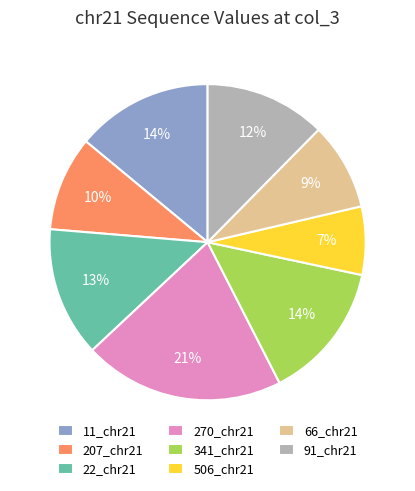

To the nearest percent, what is the difference between the 506_chr21 and 91_chr21 slice percentages?

5%